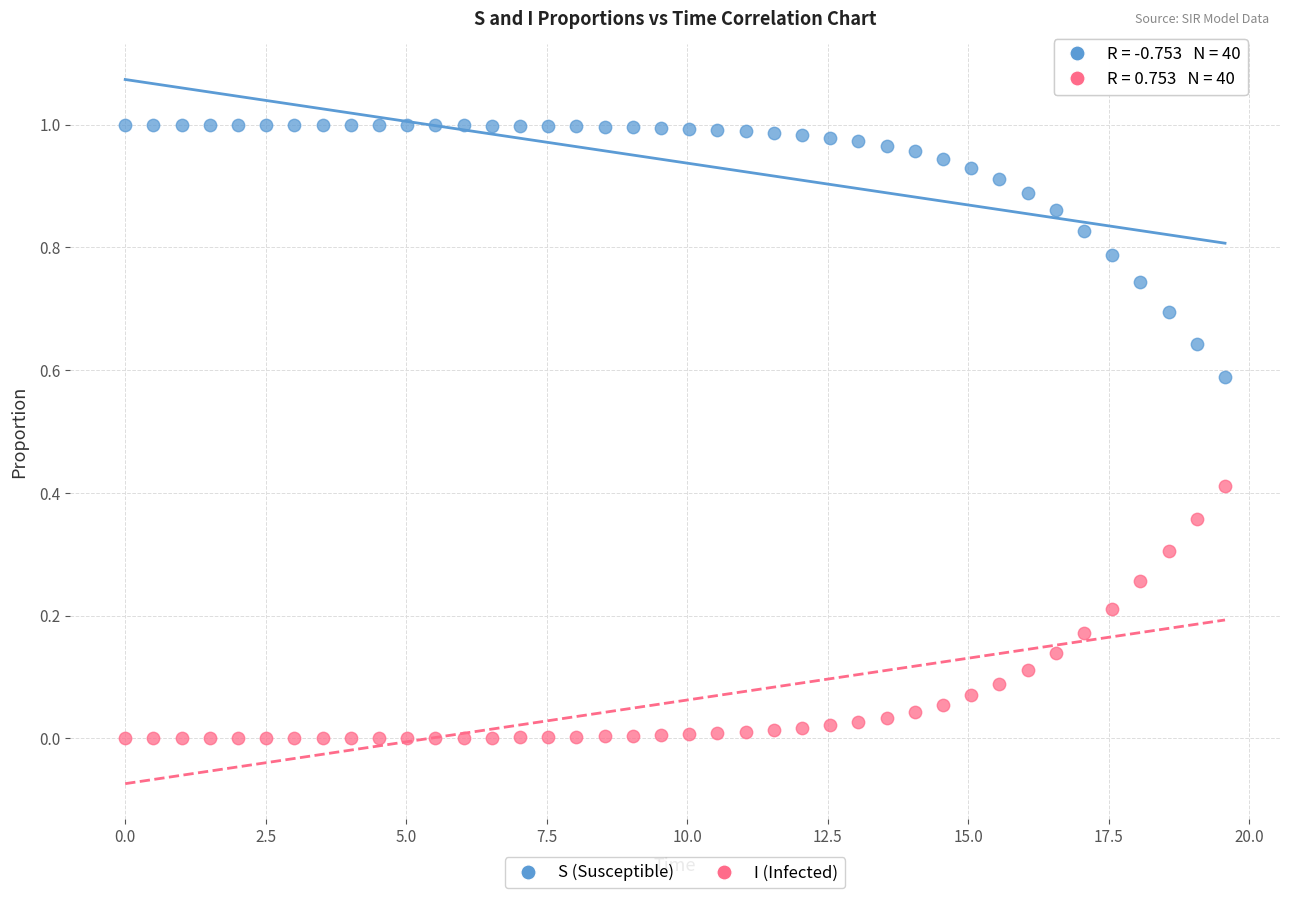

Across all data points, what is the range of X values (max minus min)?

19.6